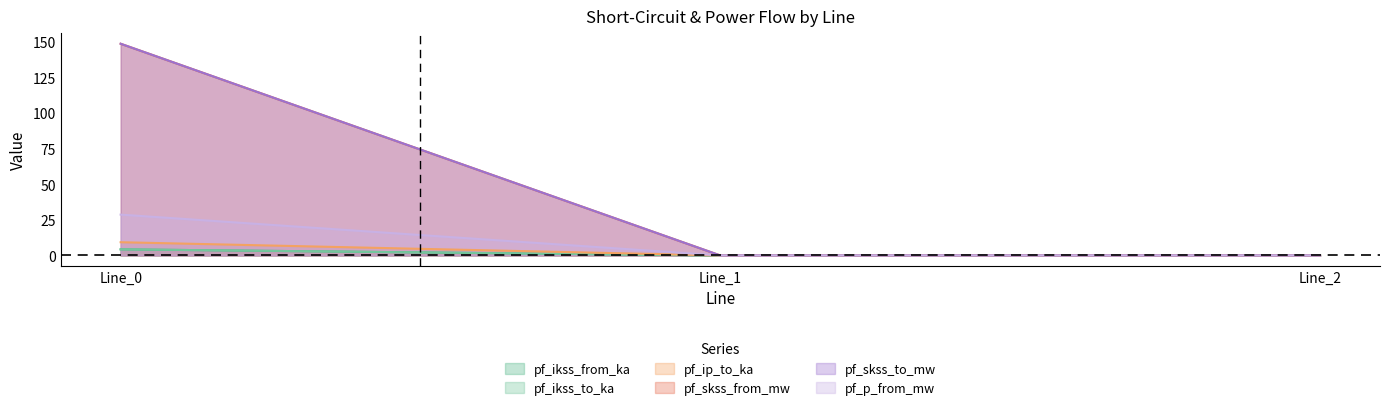

At which category is the sum across all series the highest?

Line_0